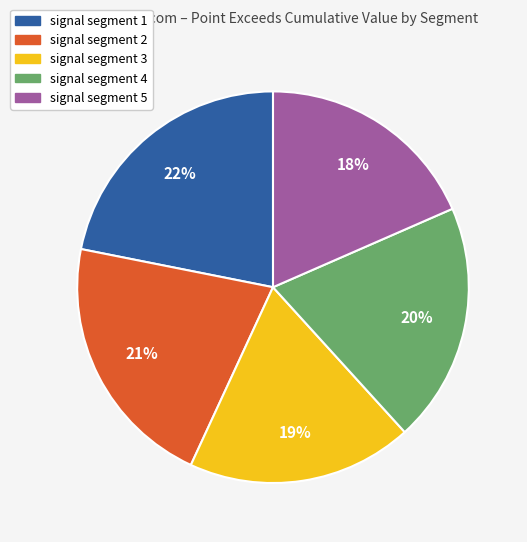

Do signal segment 3 and signal segment 5 together represent more than half of the pie?

No